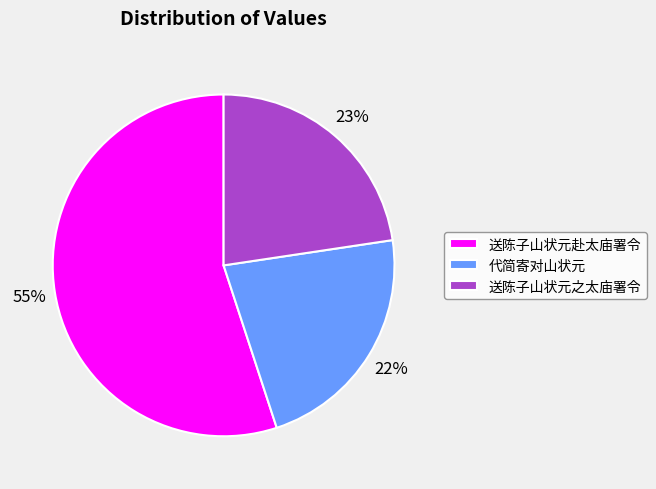

True or false: 代简寄对山状元 accounts for 34% of the total.

False